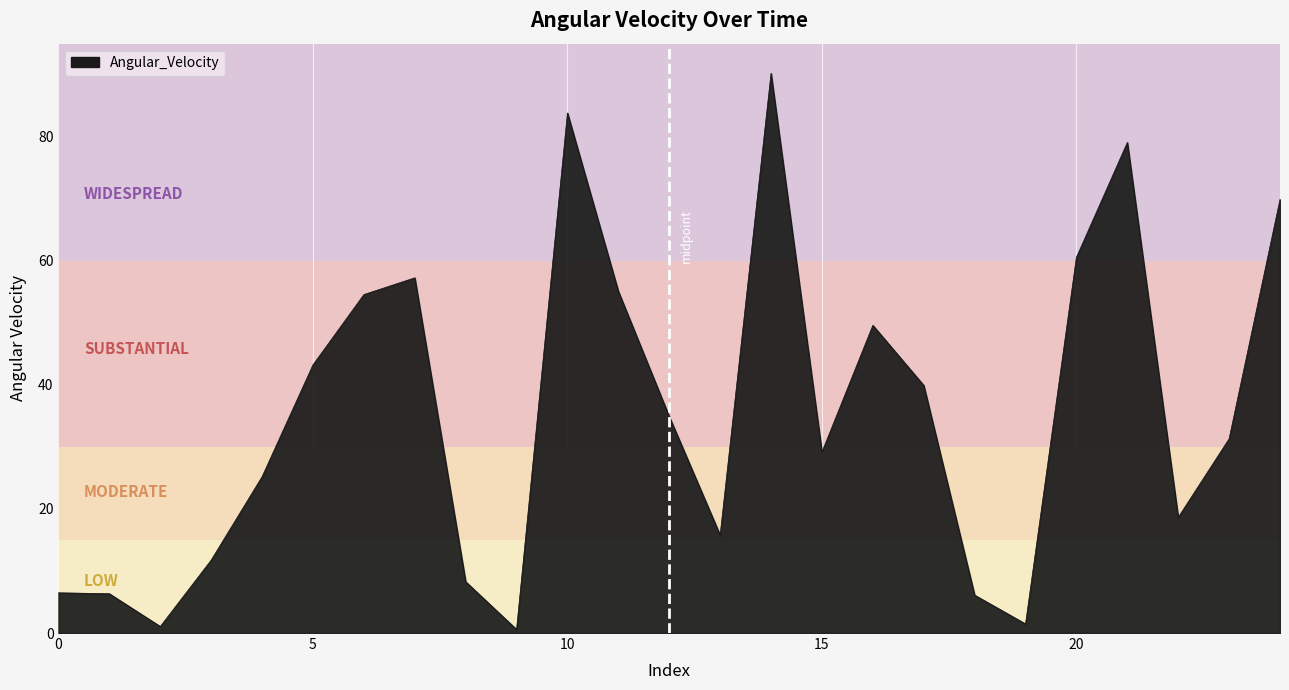

What is the greatest value displayed?

90.2